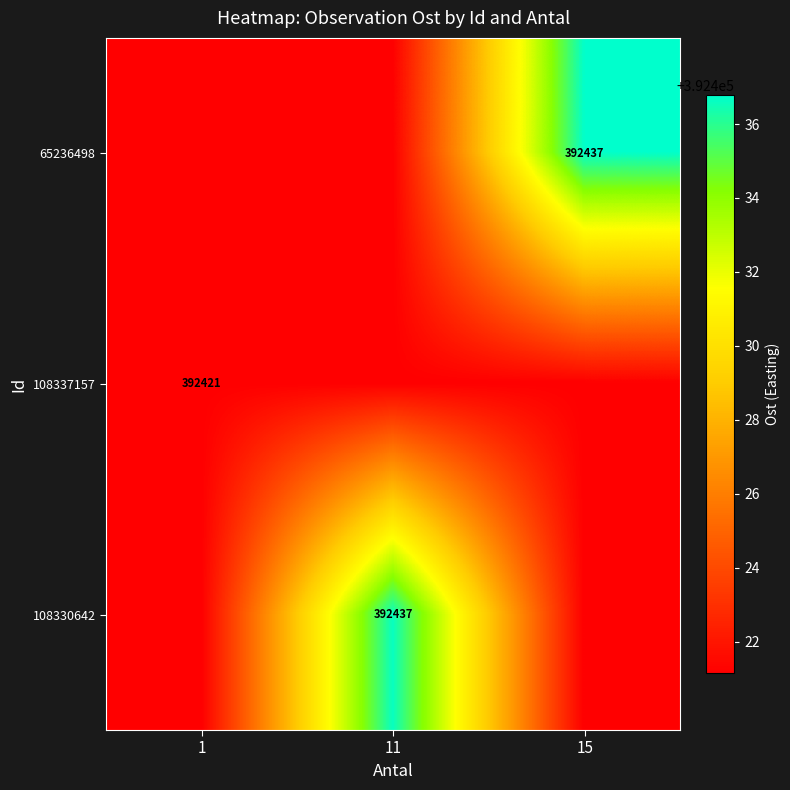

Is it true that 65236498 equals 392421.2 at 11?

True